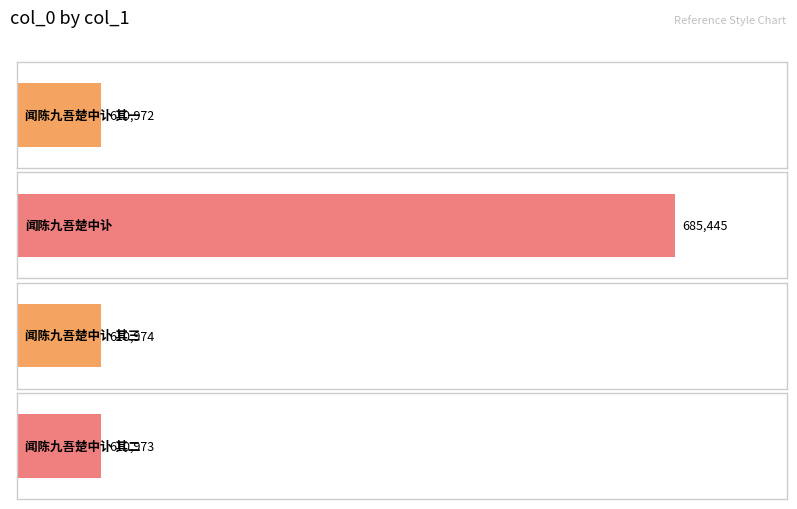

Which has a higher value, 闻陈九吾楚中讣 其一 or 闻陈九吾楚中讣 其二?

闻陈九吾楚中讣 其二